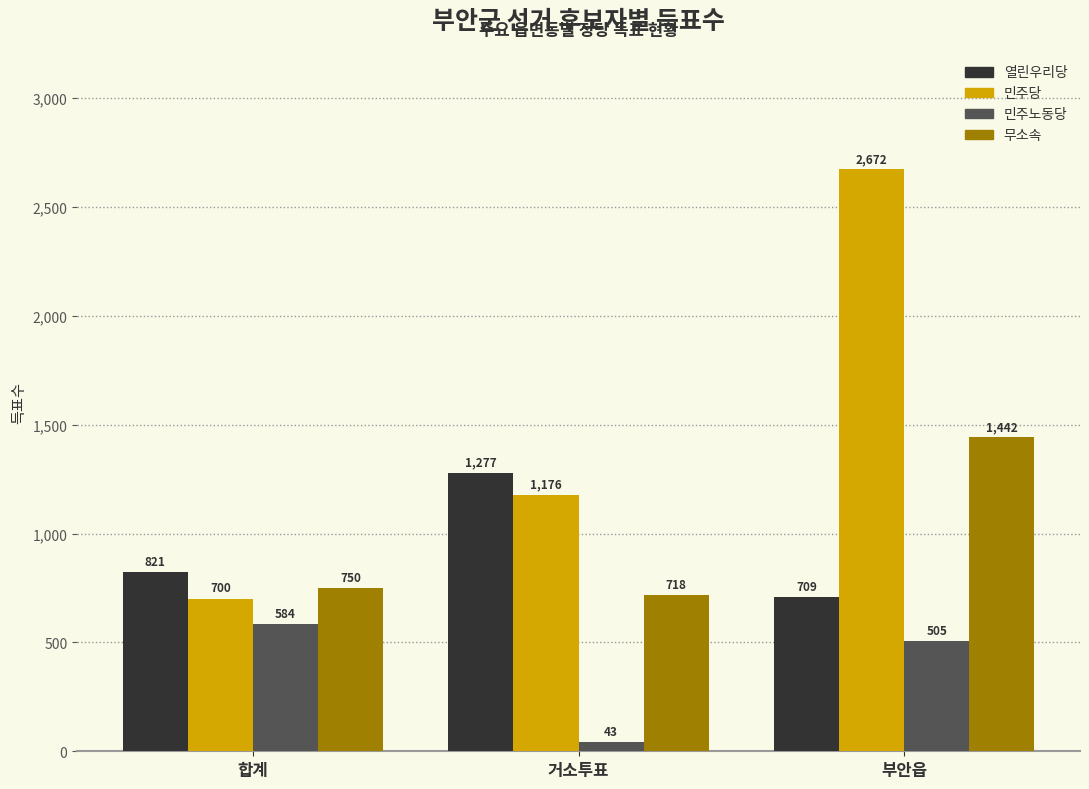

List the labels in order of 민주노동당 value, smallest first.

거소투표, 부안읍, 합계